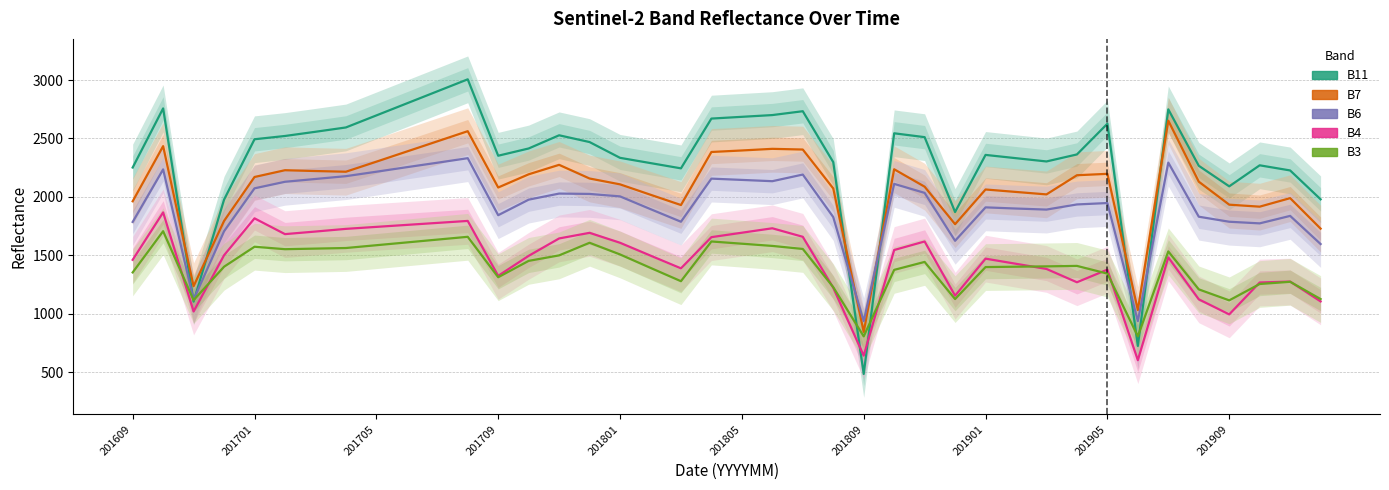

How many data points in B3 are above 1409?

19